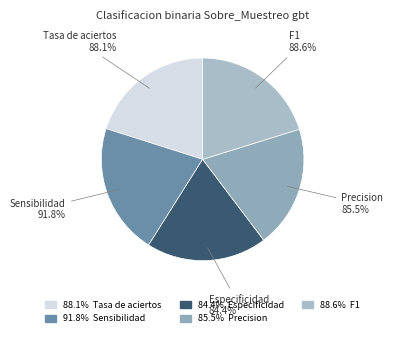

Which has a higher value, Especificidad or Tasa de aciertos?

Tasa de aciertos